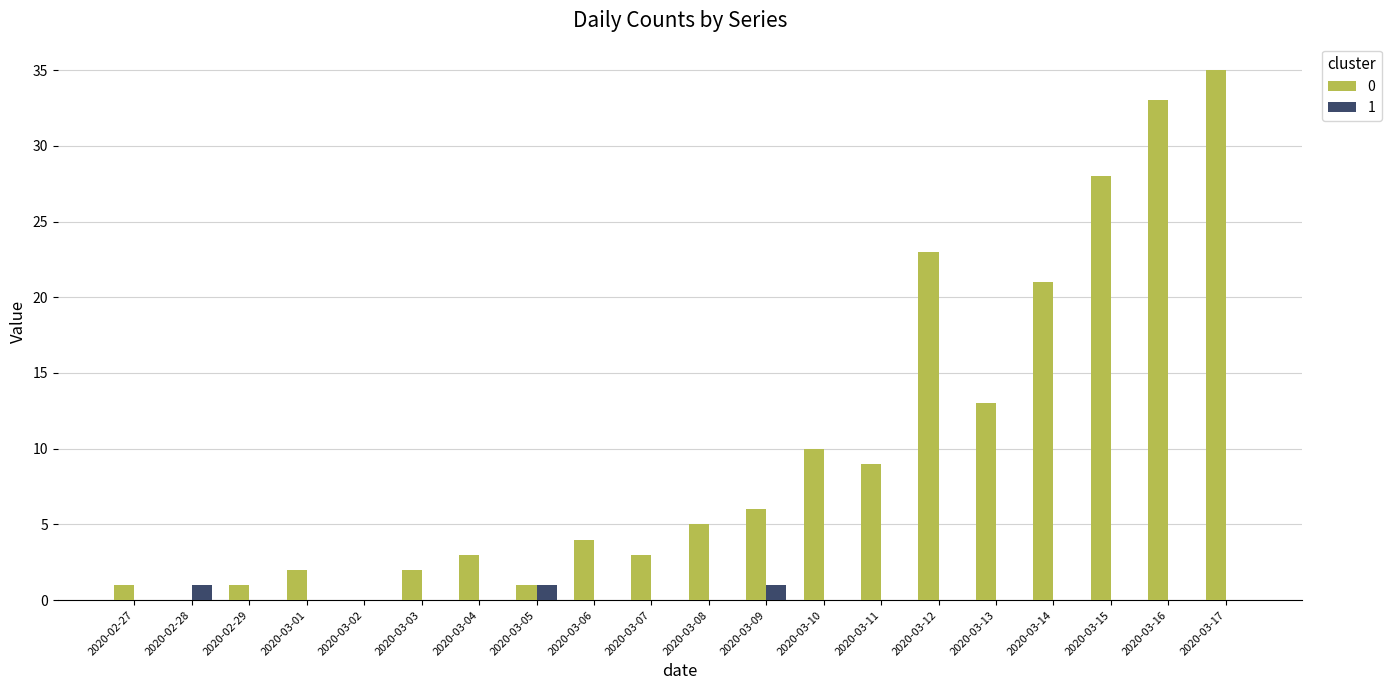

What is the total value across all series at 2020-03-13?

13